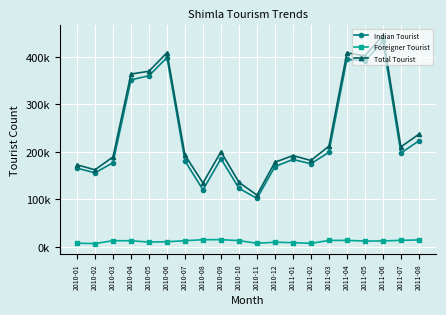

What is the label of the 10th point from the left?

2010-10